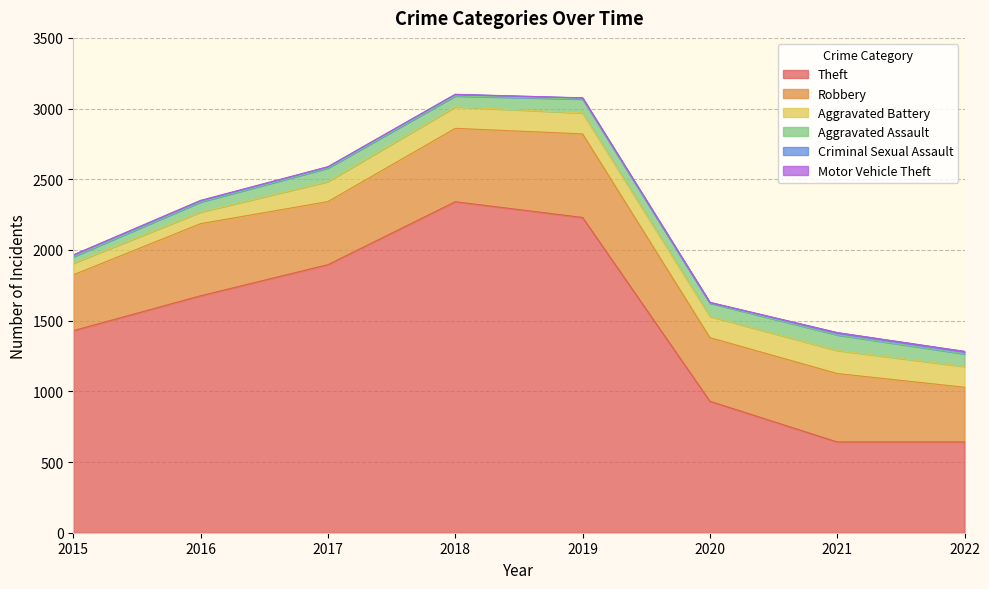

Read the Robbery value at 2016, to the nearest 10.

510